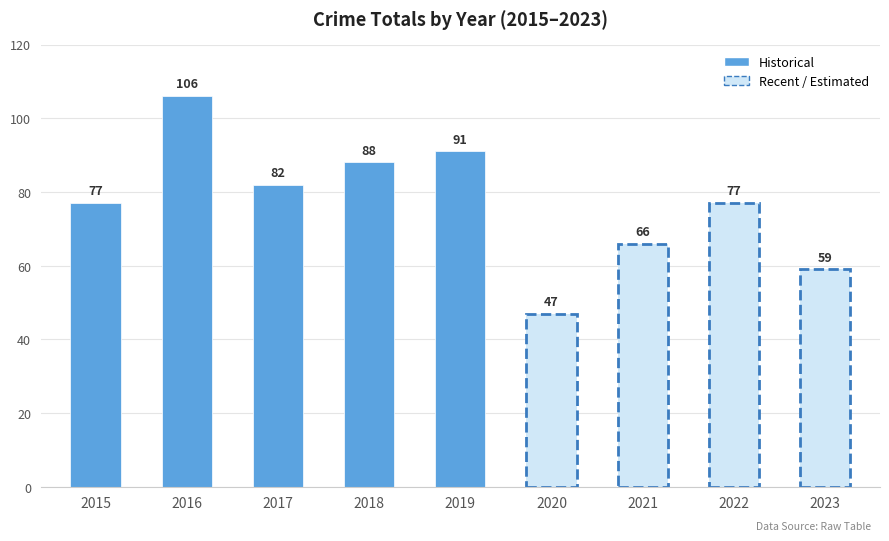

What is the change in value from 2020 to 2021?

+19